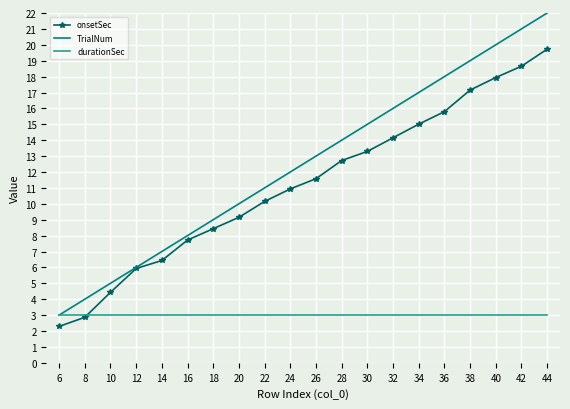

Is the value of TrialNum at 32 greater than the value of durationSec at 24?

Yes